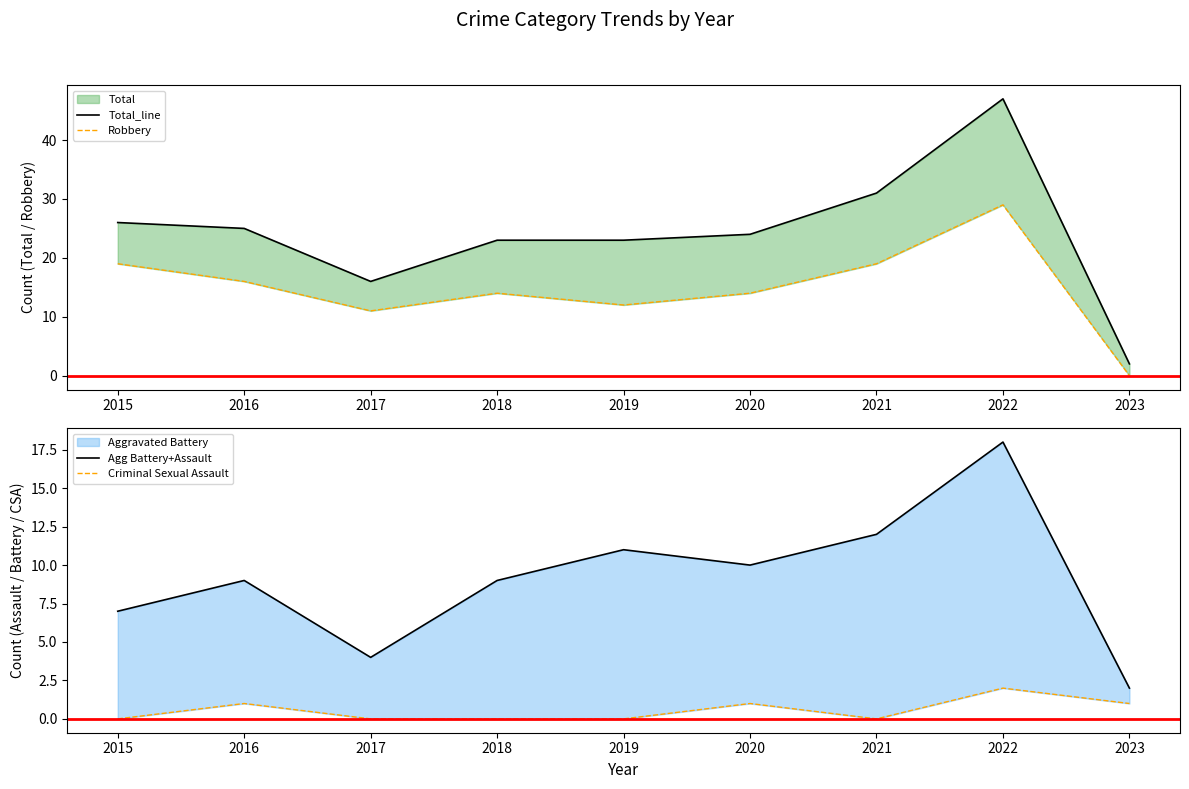

How many categories are shown in the chart?

9